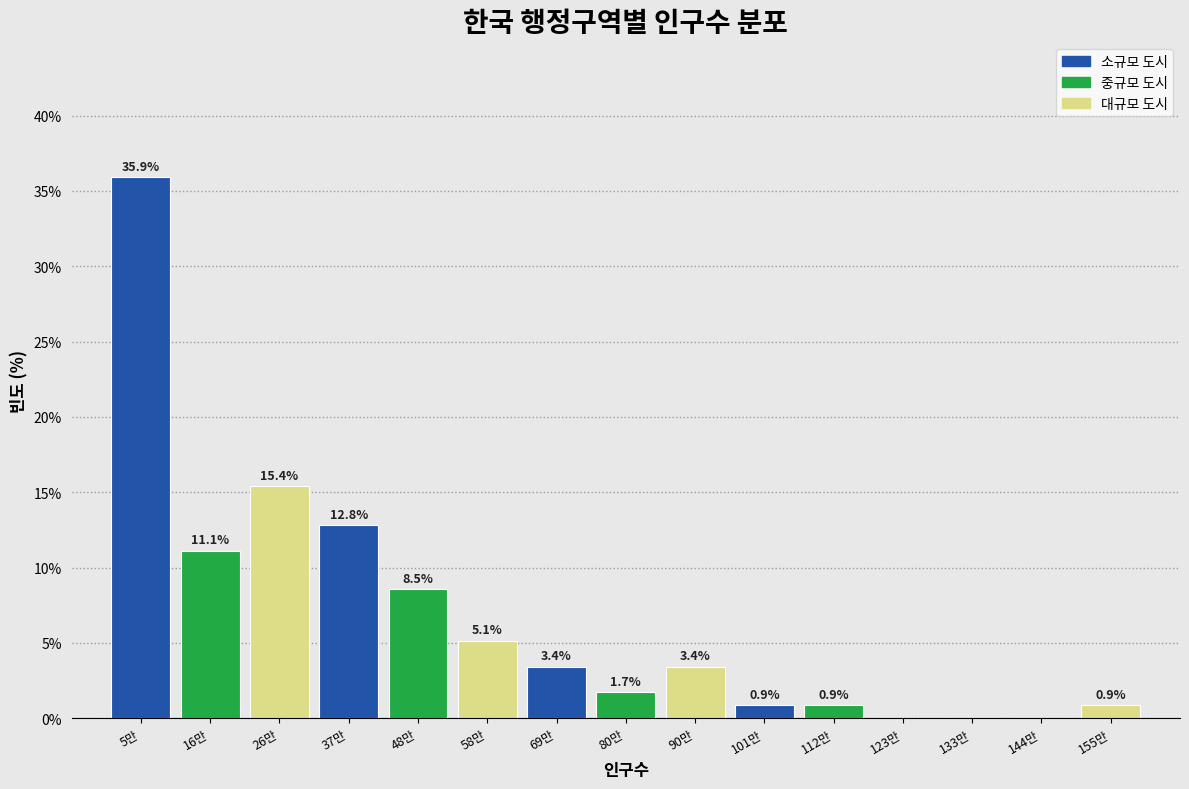

Reading left to right, extract all data points from this chart.

5만=35.9	16만=11.1	26만=15.4	37만=12.8	48만=8.5	58만=5.1	69만=3.4	80만=1.7	90만=3.4	101만=0.9	112만=0.9	123만=0.0	133만=0.0	144만=0.0	155만=0.9